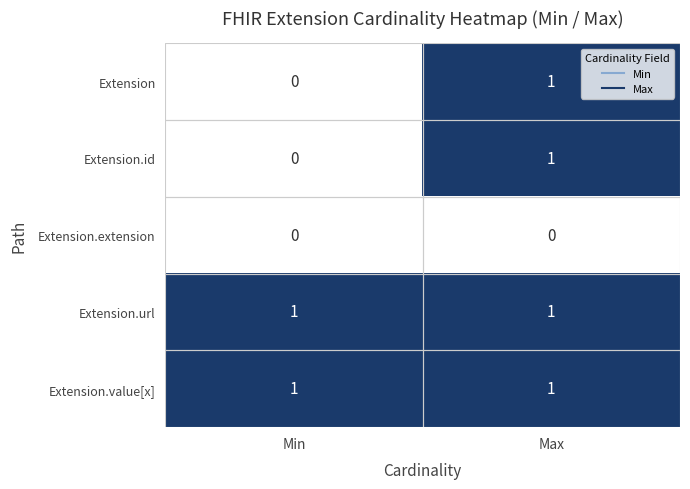

The Extension.extension series shows 0 at Max. True or false?

True